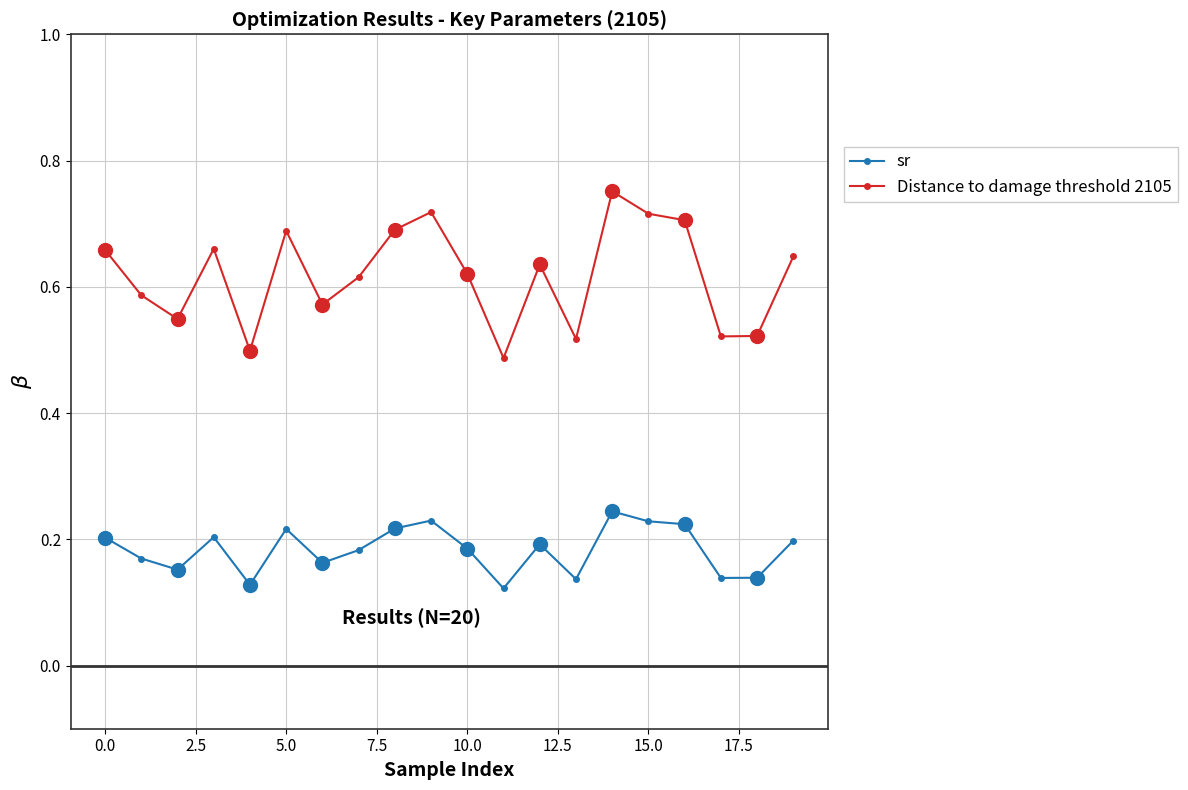

What is the difference between the highest and lowest values at 10?

0.4